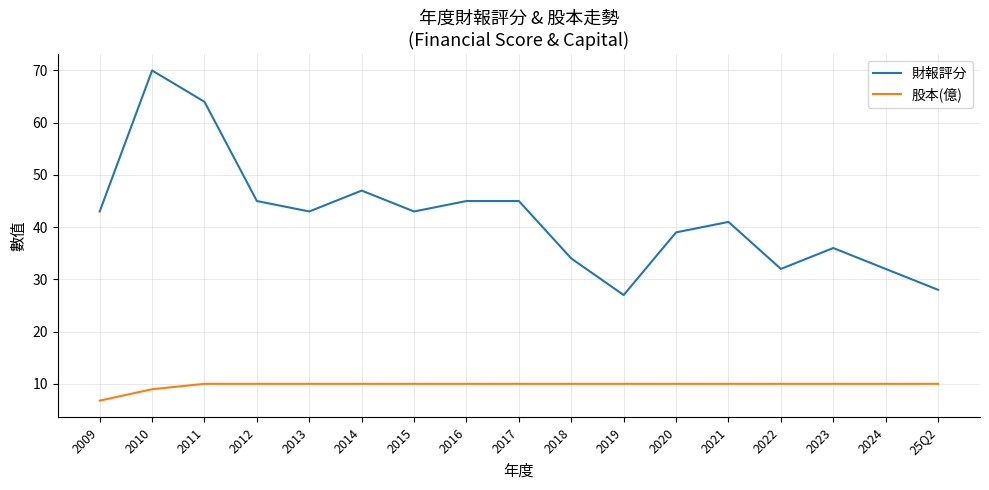

True or false: 股本(億) and 財報評分 intersect in this chart.

False